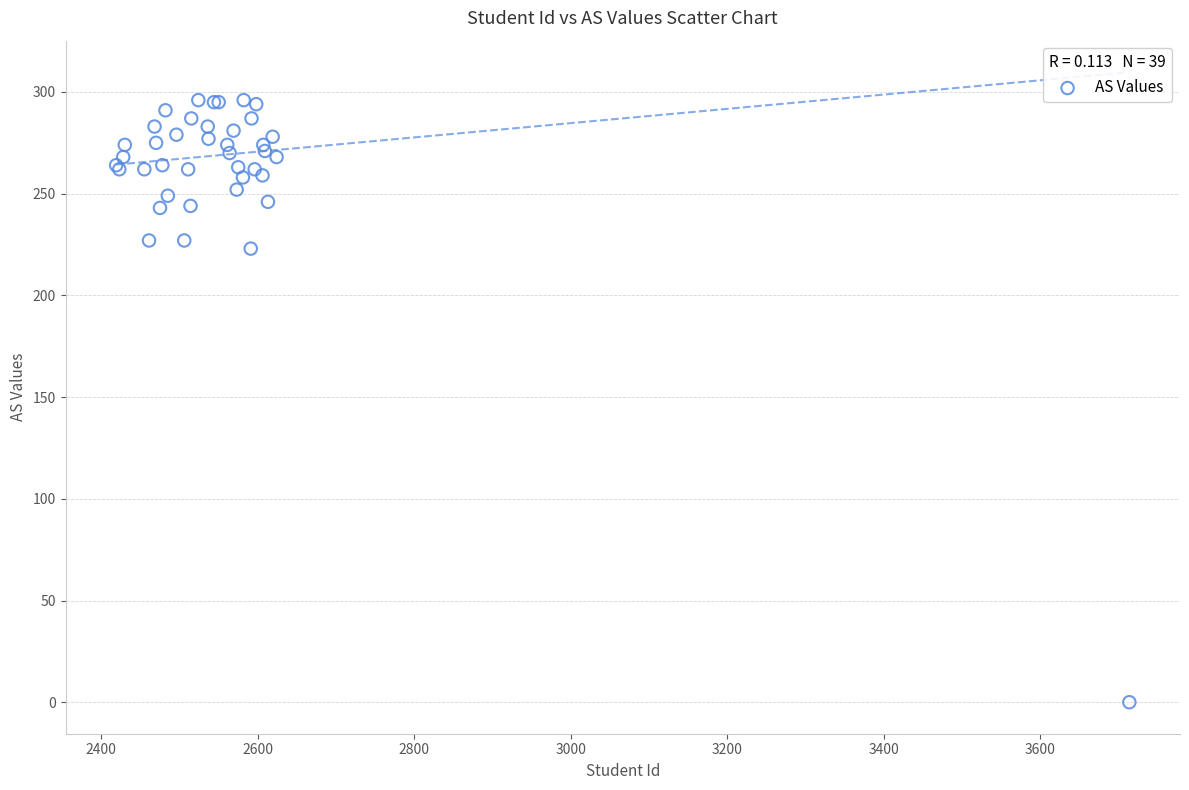

What Y value in the scatter plot is closest to 148?

223